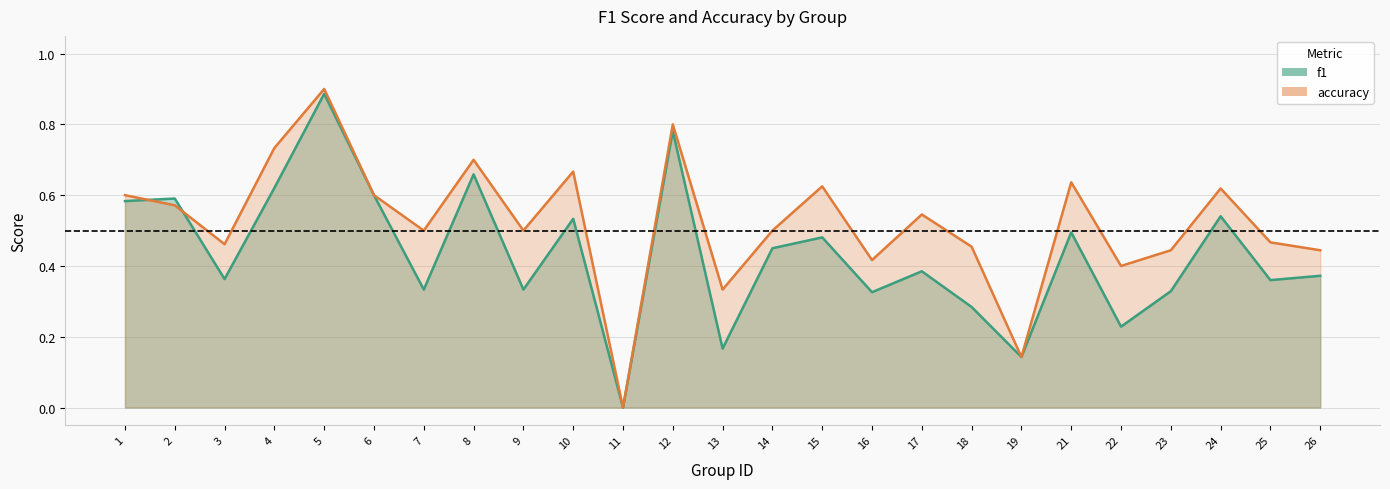

What is the approximate value of accuracy at 6?

0.6